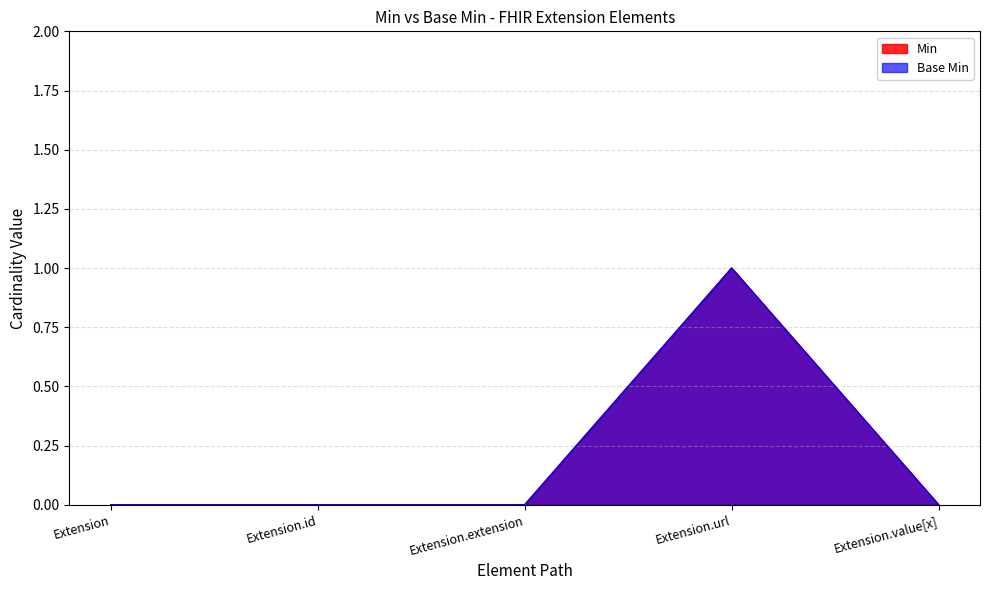

At which category does Base Min reach its first local peak?

Extension.url